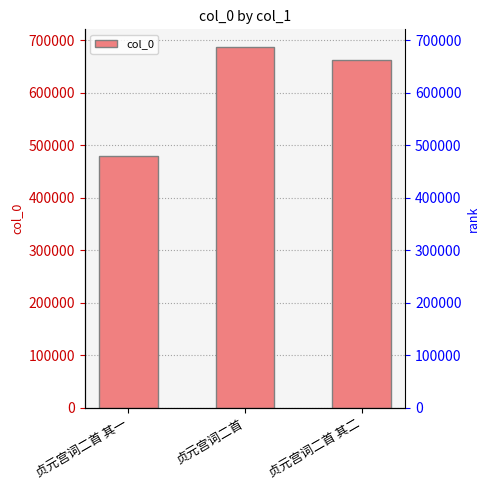

Reading right to left, list all the values displayed in this chart.

662798	686544	479489